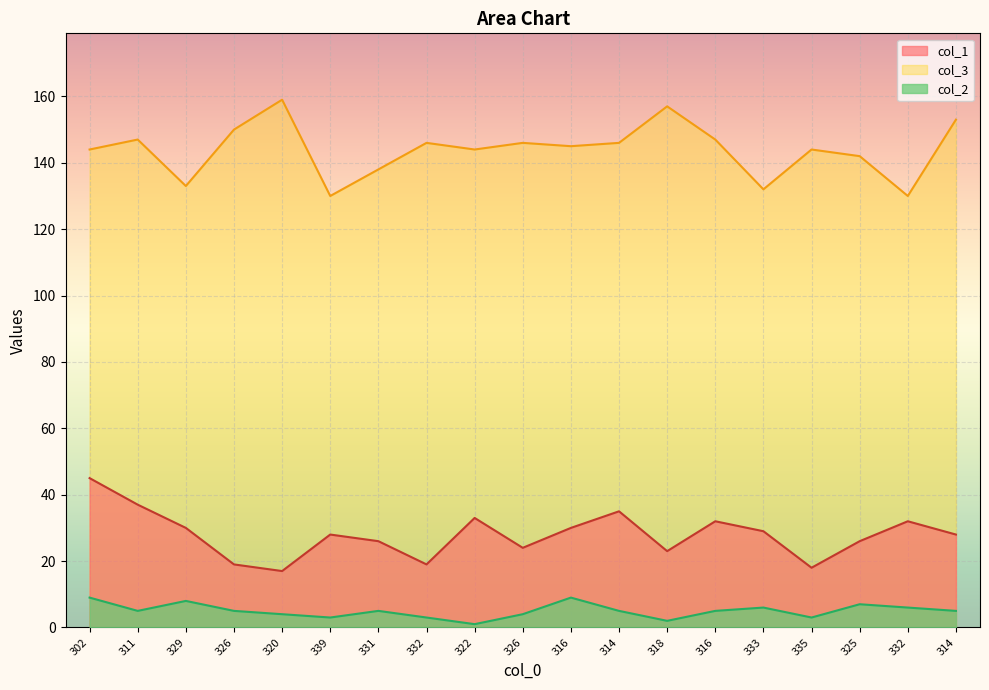

What is the difference between the col_1 values at 332 and 322?

1